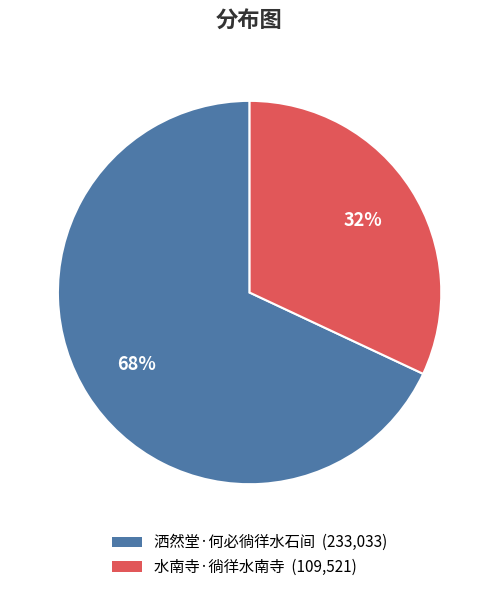

Rank the categories by value from lowest to highest.

水南寺·徜徉水南寺, 洒然堂·何必徜徉水石间